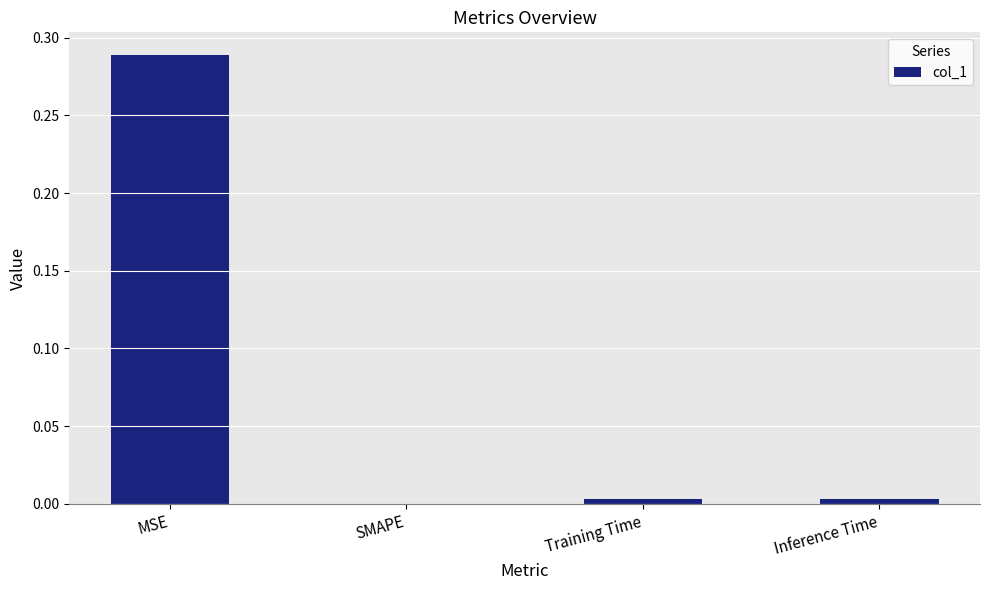

What is the change in value from MSE to Training Time?

-0.3